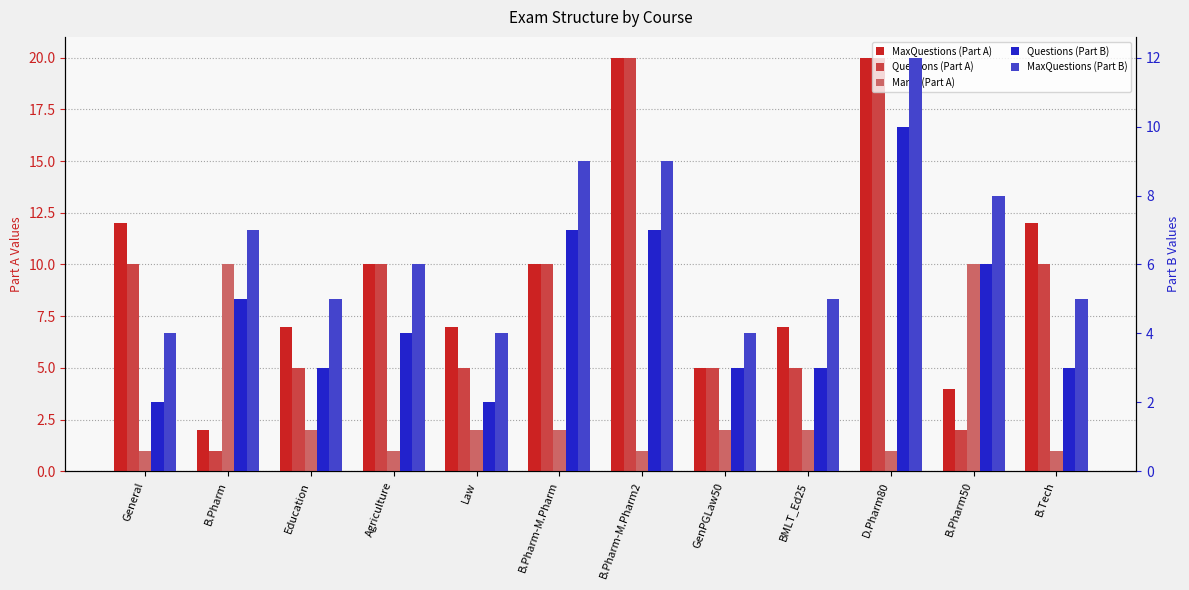

Which series changed the most between Education and B.Pharm-M.Pharm2?

Questions (Part A)